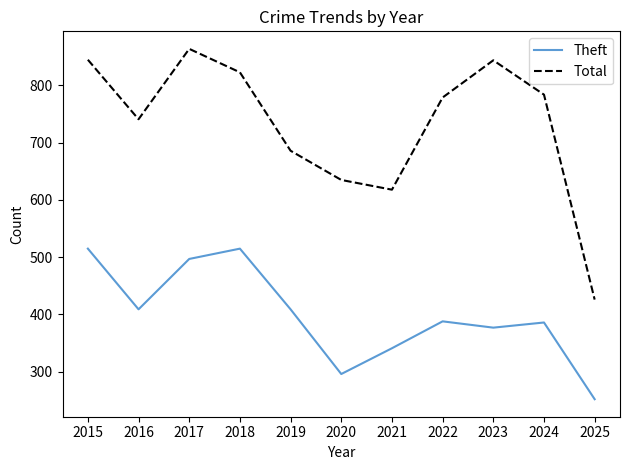

The Total series shows 823 at 2018. True or false?

True